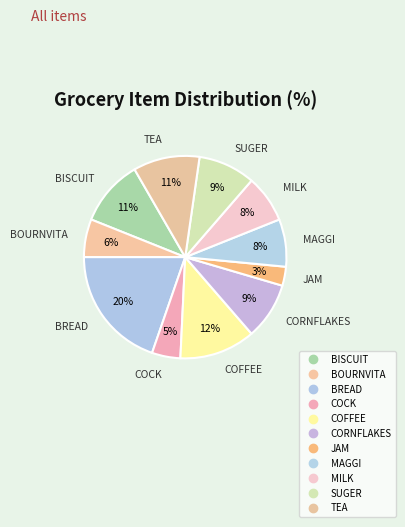

How many segments does this pie chart have?

11